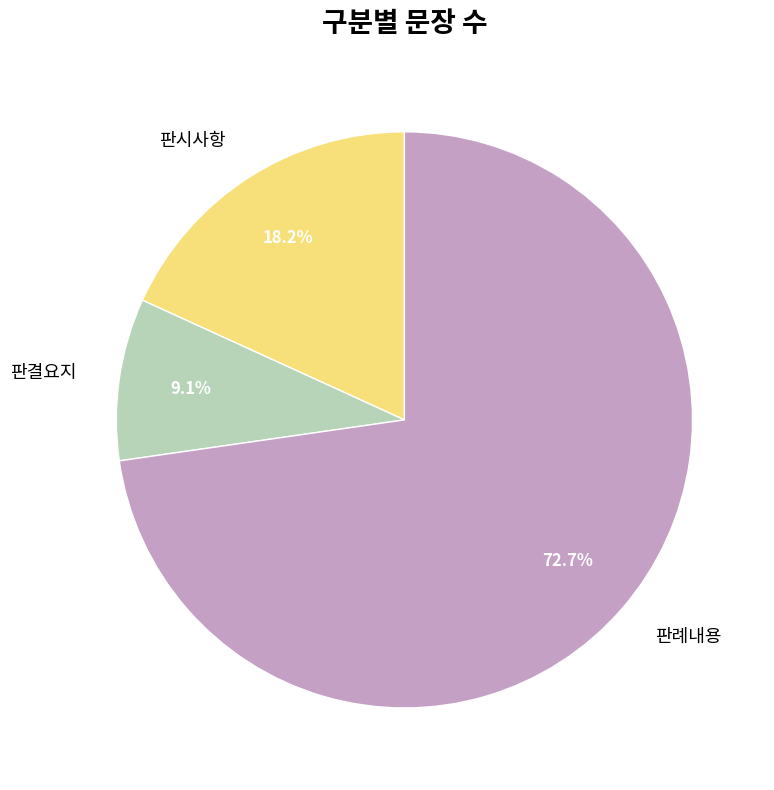

True or false: 판시사항 accounts for 23% of the total.

False